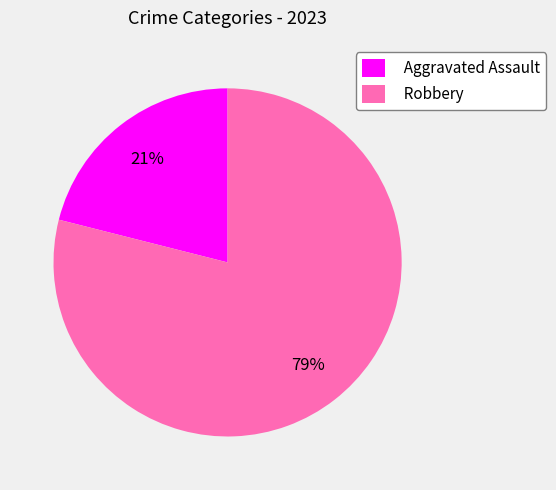

Which category has the biggest portion of the pie?

Robbery